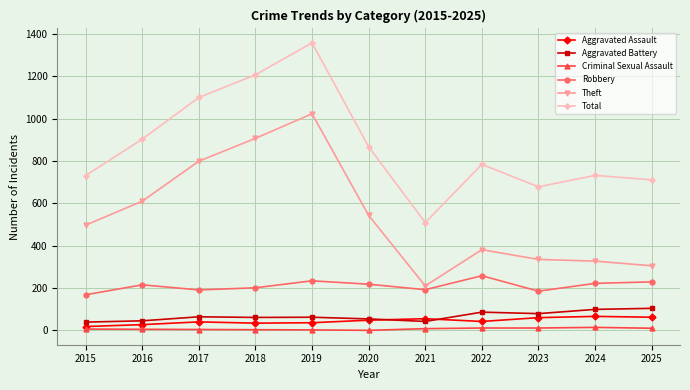

Which series has the largest range (max minus min)?

Total